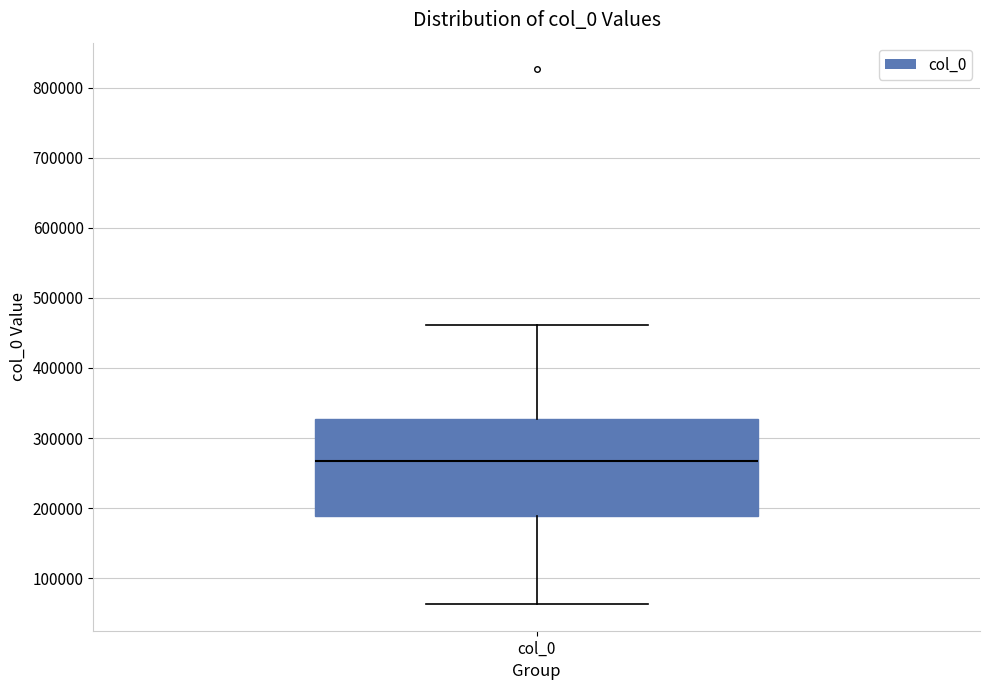

Transcribe this box plot: give where the median line is, the range the box spans, and where the two whiskers end, as read against the y-axis. The values are not printed on the chart, so give them approximately, as read against the axis.

median 270000, box 190000 to 330000, whiskers 60000 to 460000